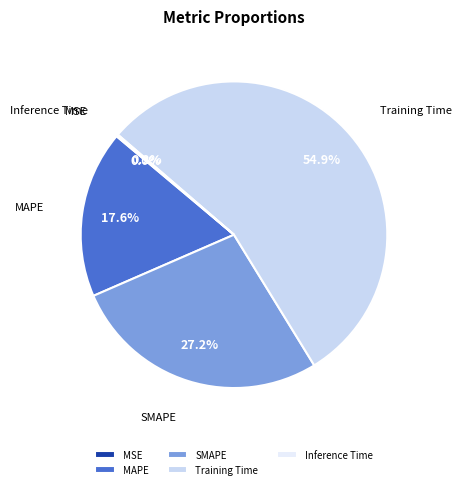

To the nearest percent, what is the difference between the largest and smallest slice percentages?

55%